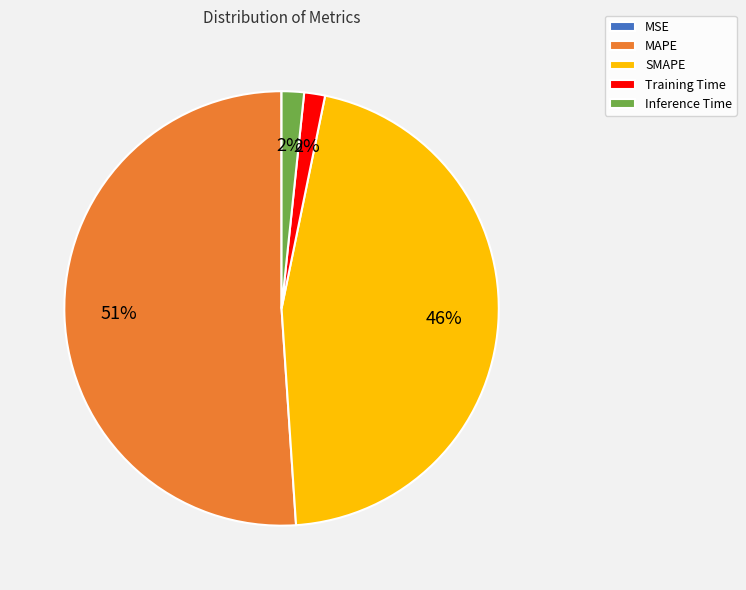

Which slice is the largest?

MAPE